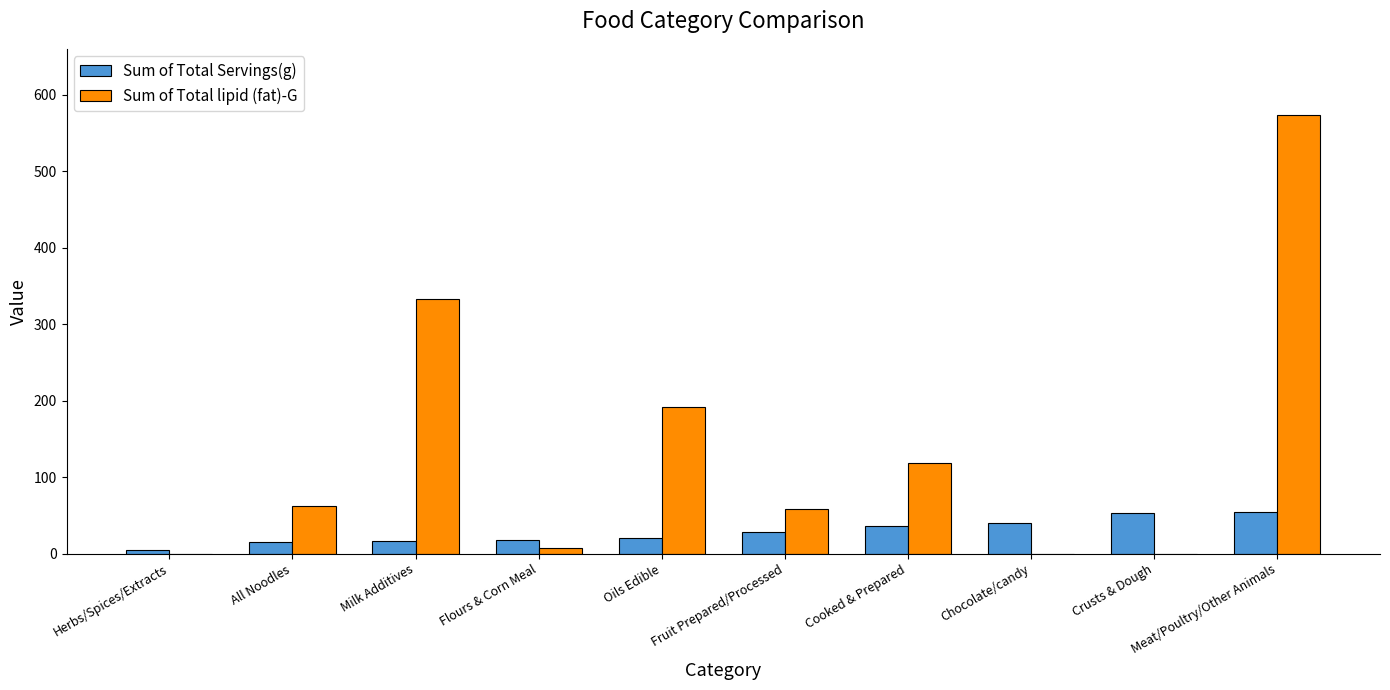

Between Flours & Corn Meal and Cooked & Prepared, which series saw the biggest shift?

Sum of Total lipid (fat)-G